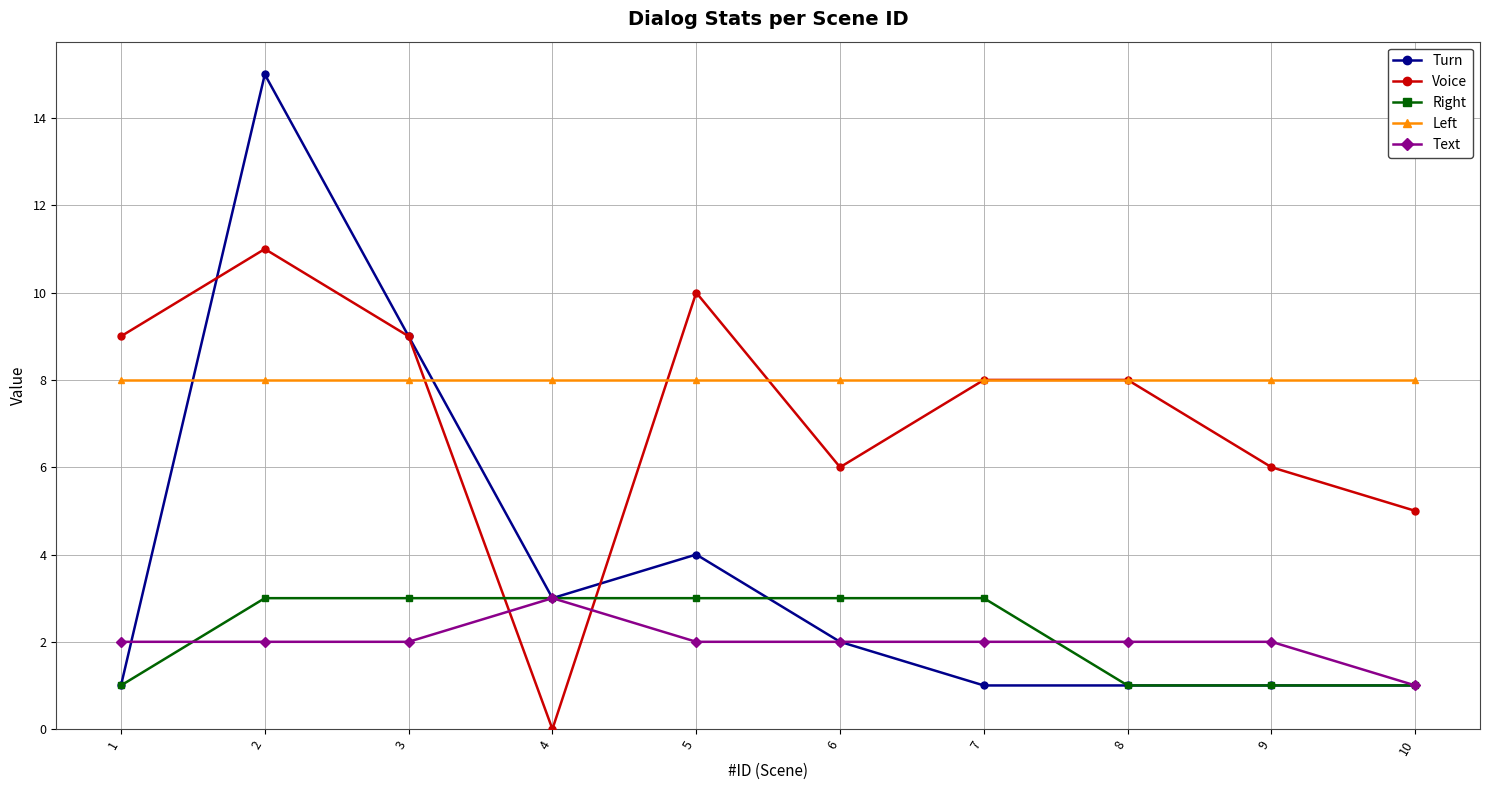

What is the value of the Voice point at the 2nd from the left?

11